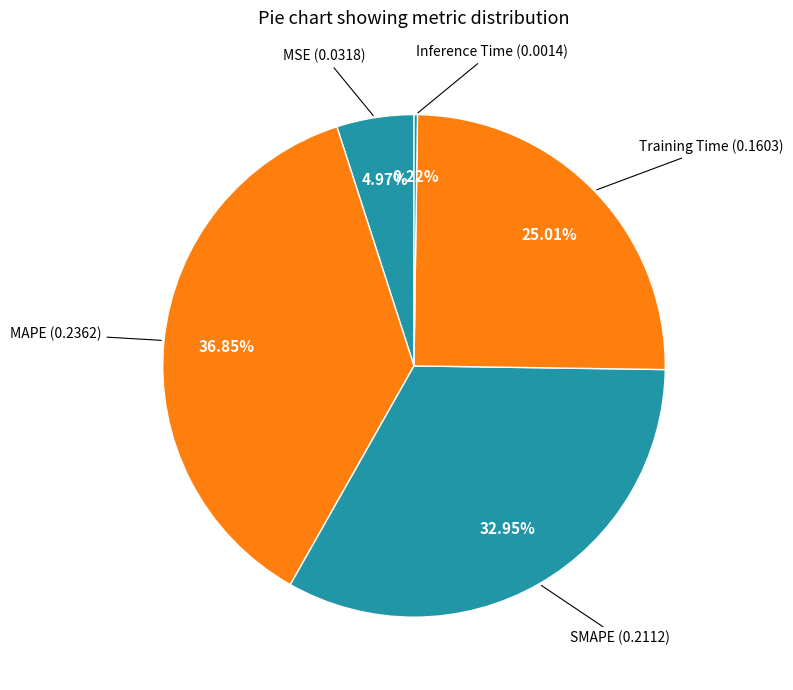

Is it true that MSE is 15% of the pie?

False